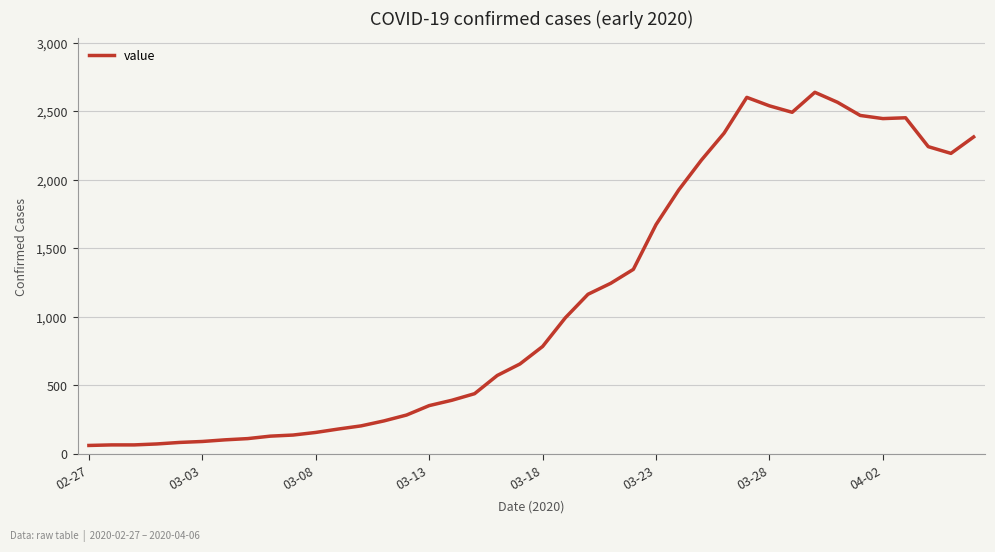

How many lines are shown in the chart?

1